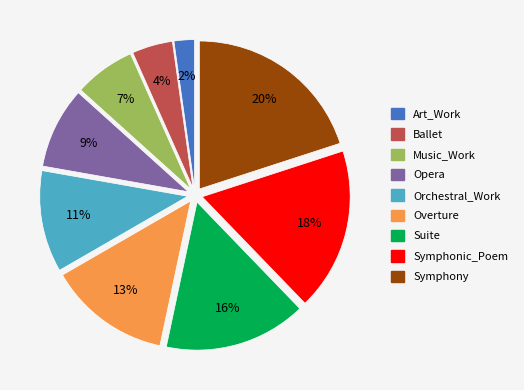

Do Orchestral_Work and Symphonic_Poem together represent more than half of the pie?

No